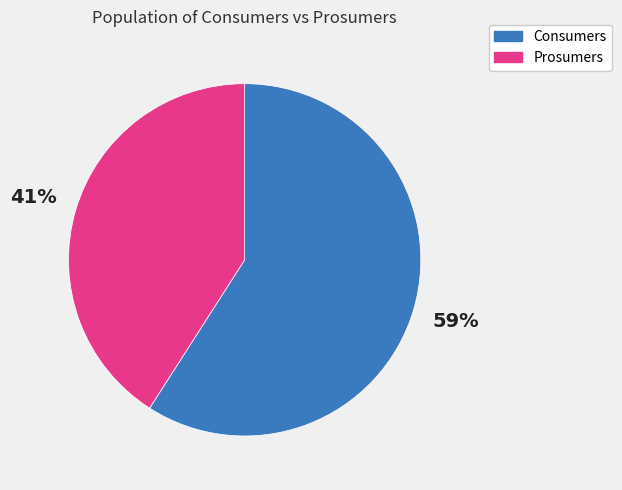

Is there a majority slice in this chart?

Yes